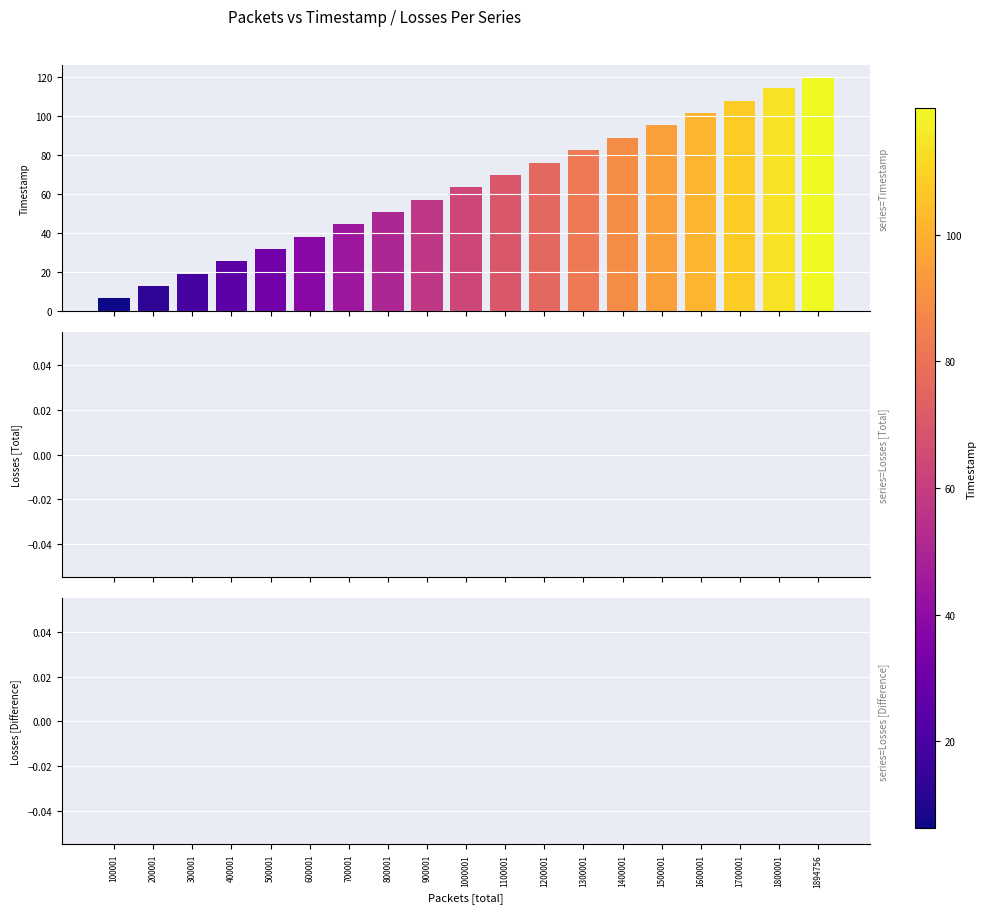

Reading left to right, transcribe all the data shown in this chart.

6.3	12.6	19.0	25.3	31.6	38.0	44.3	50.6	56.9	63.3	69.6	76.0	82.3	88.7	95.0	101.3	107.6	114.0	120.0